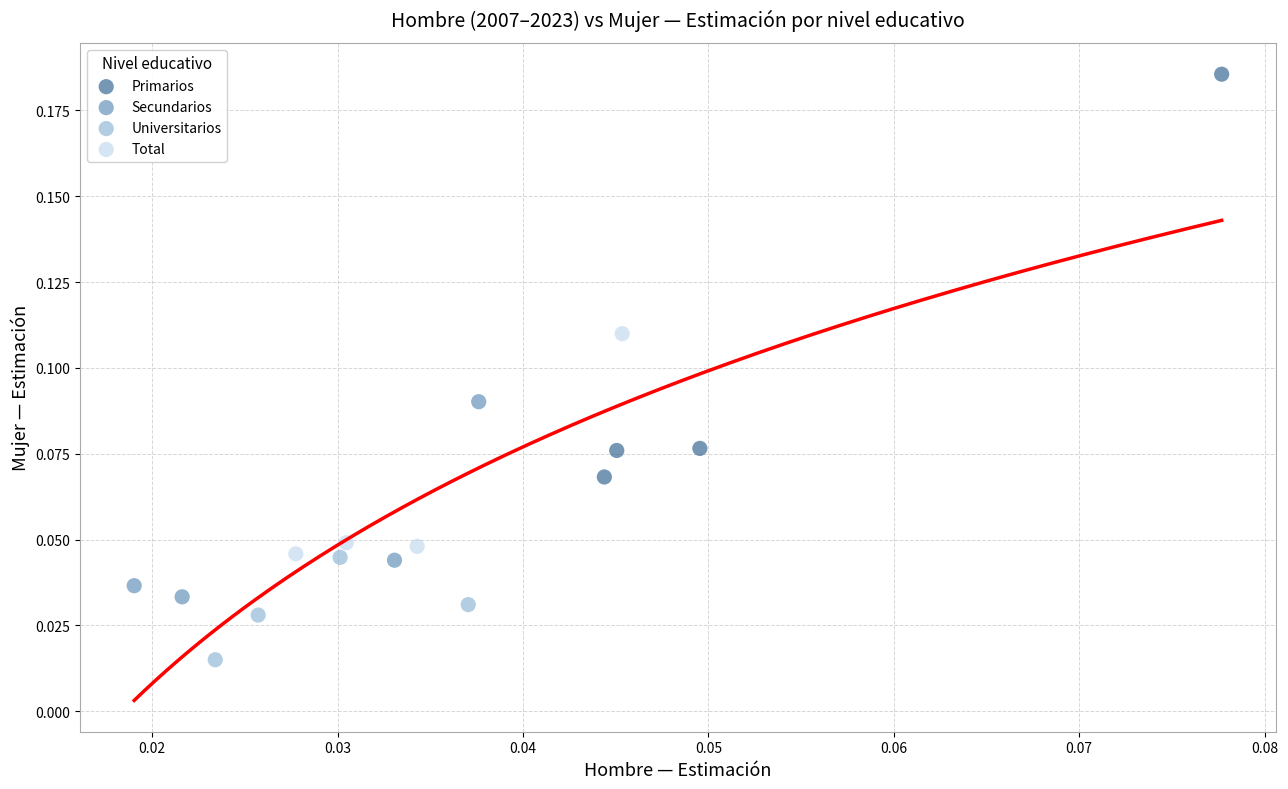

Which series contains the highest Y value?

Primarios